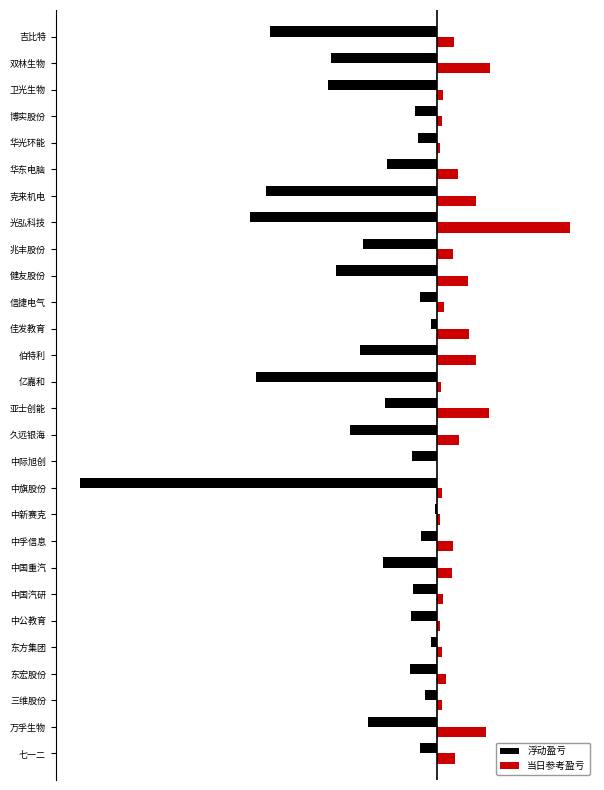

Count the number of data series in this chart.

2